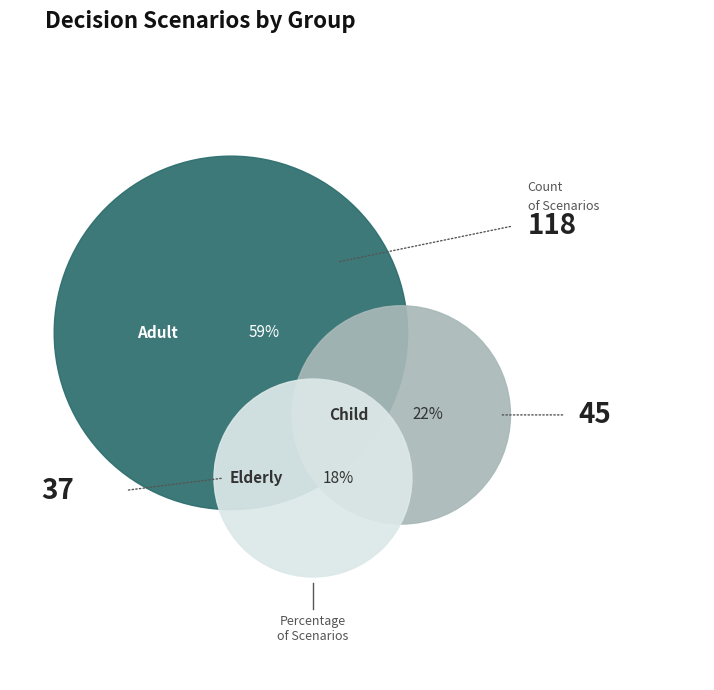

To the nearest percent, what portion does adult represent?

59%